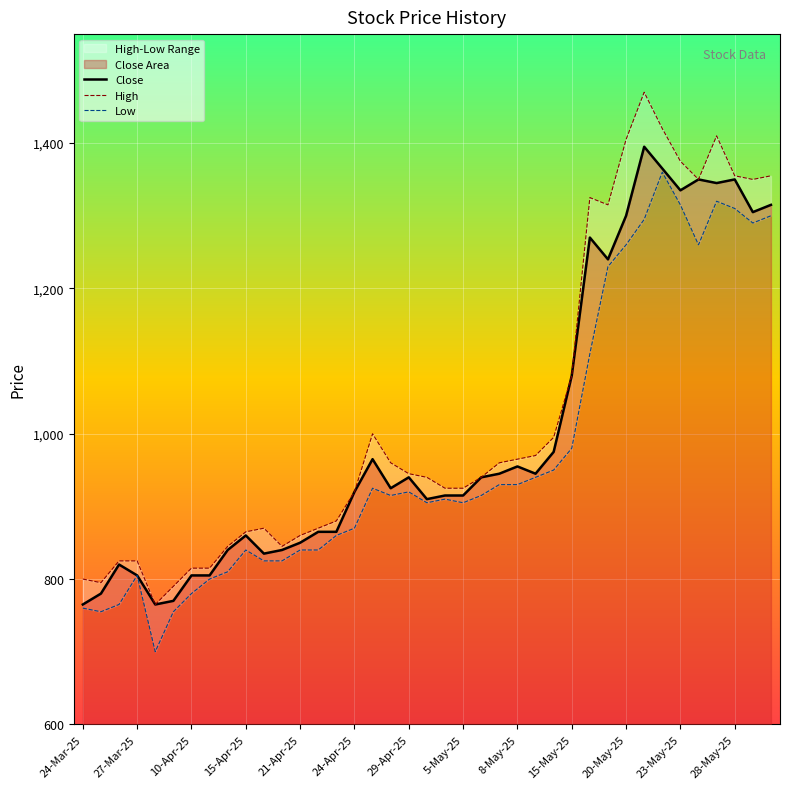

What is the maximum value for Close?

1395